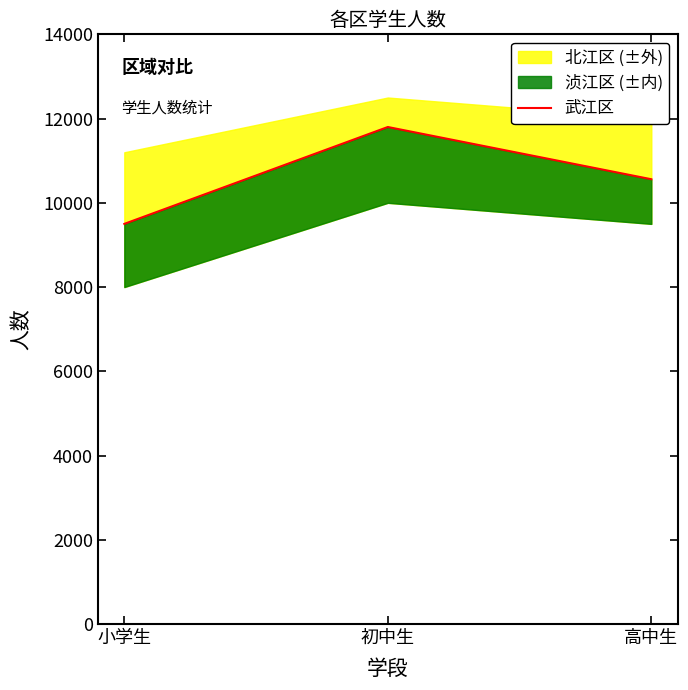

What is the change in value from 初中生 to 高中生?

-1240